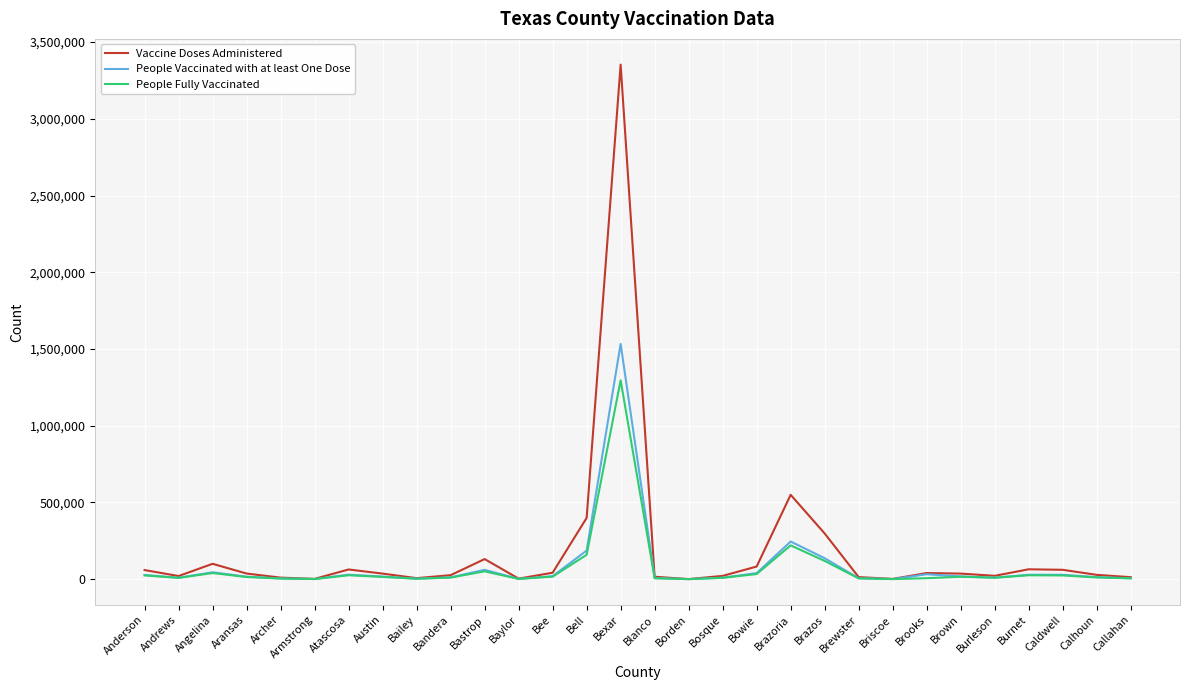

List the series in order of their peak value, highest first.

Vaccine Doses Administered, People Vaccinated with at least One Dose, People Fully Vaccinated